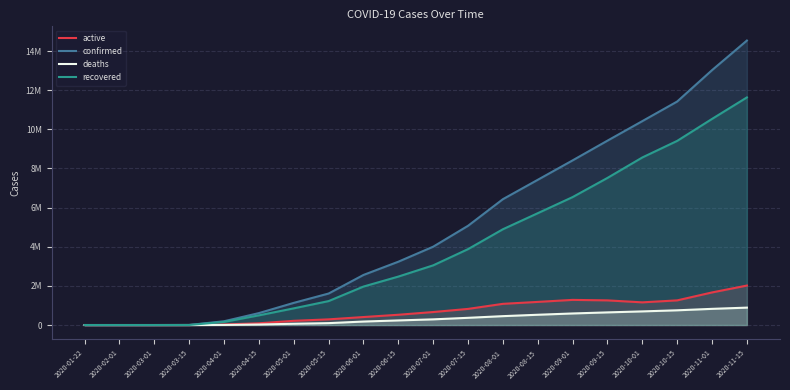

The value of confirmed at 2020-10-01 is 10420012. True or false?

True